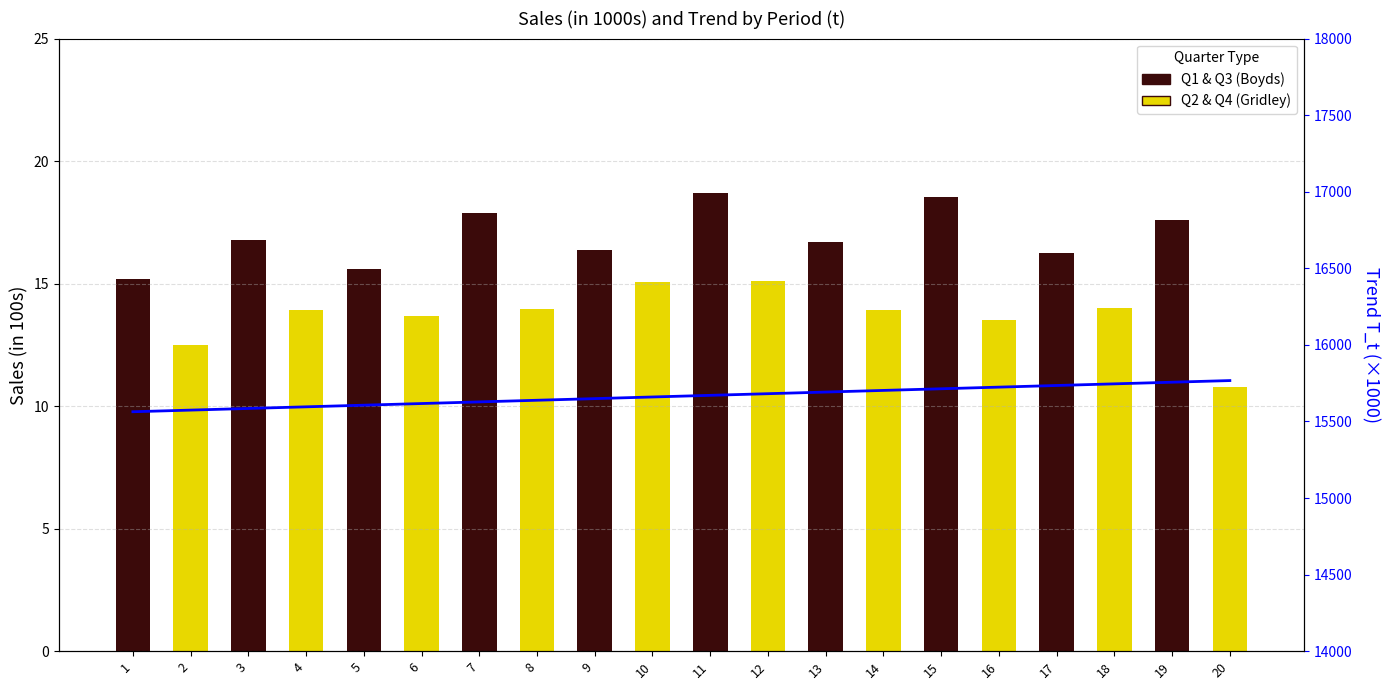

What is the sum of all values?

313303.9